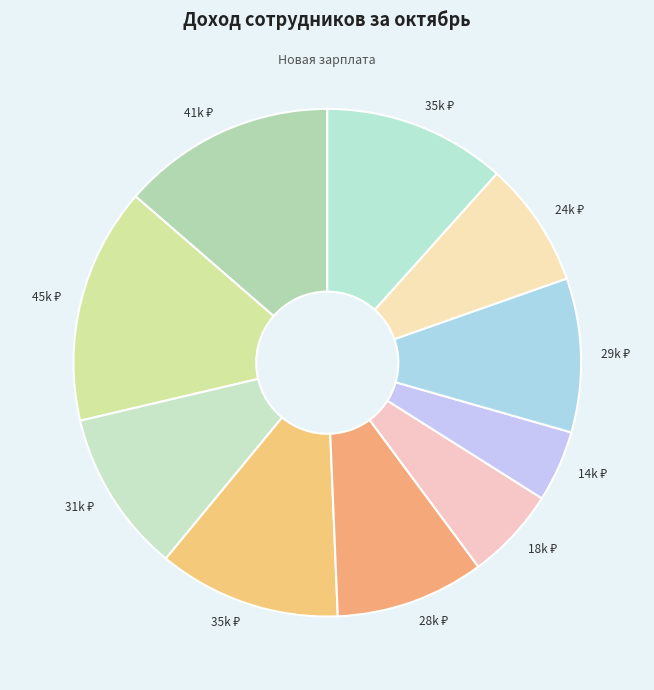

Count the number of slices in the pie.

10